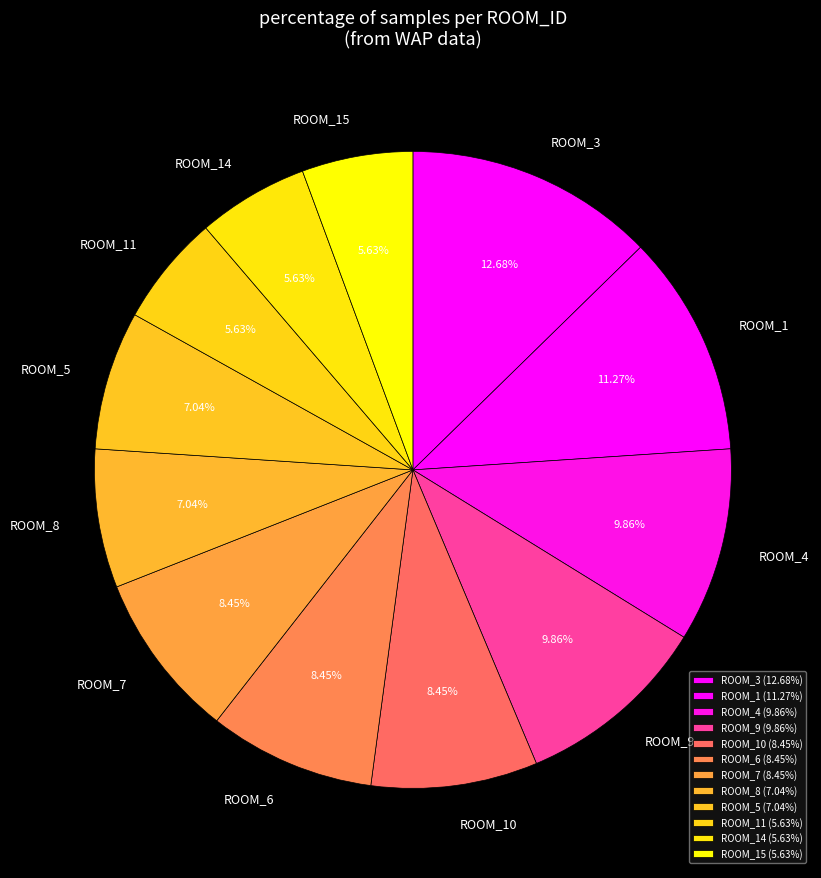

How many segments does this pie chart have?

12